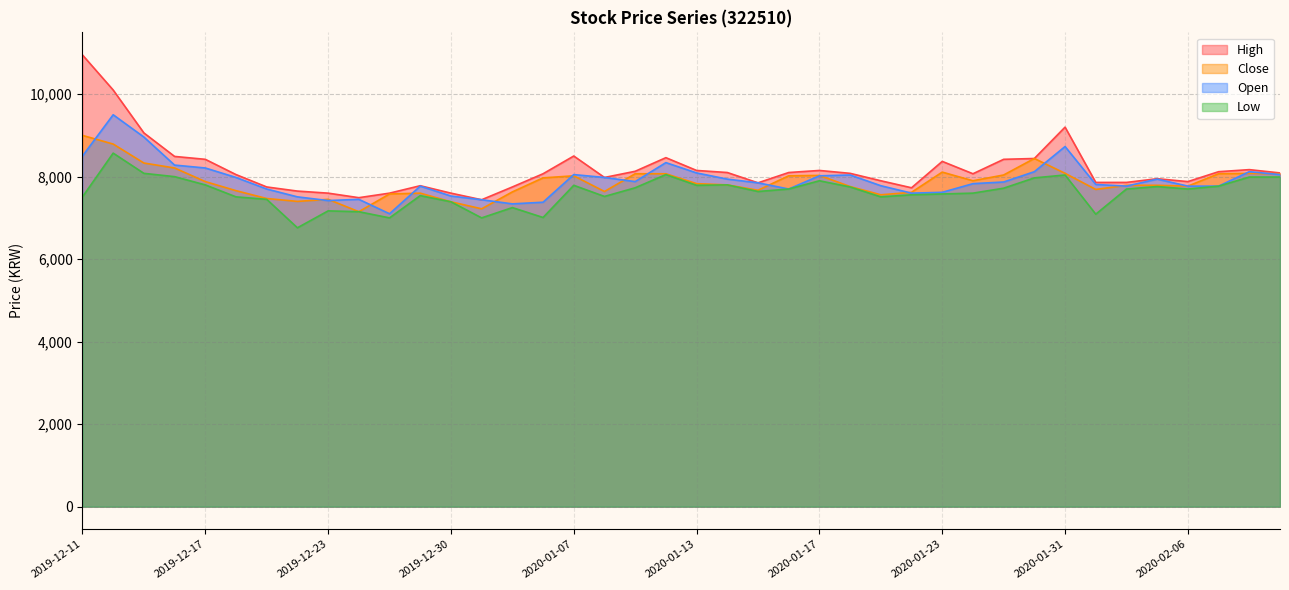

True or false: Close and Low cross at least once.

False